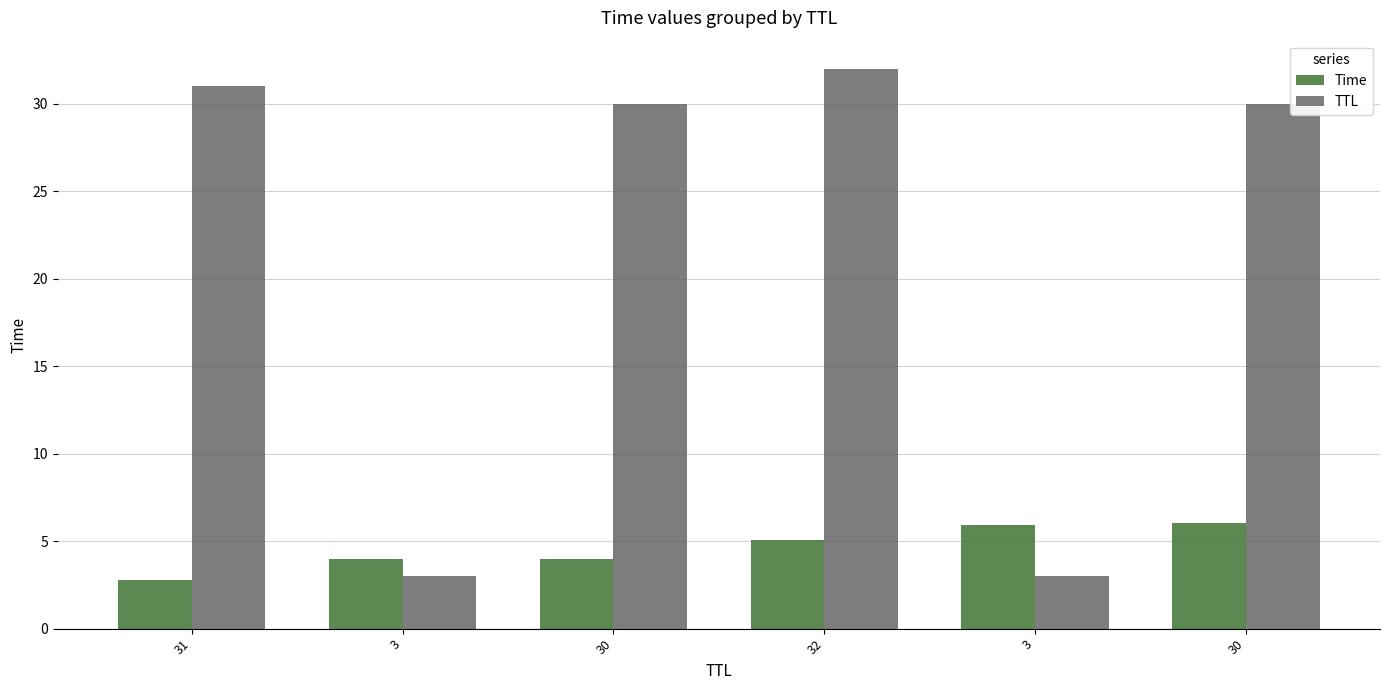

How many bars are there in total?

12